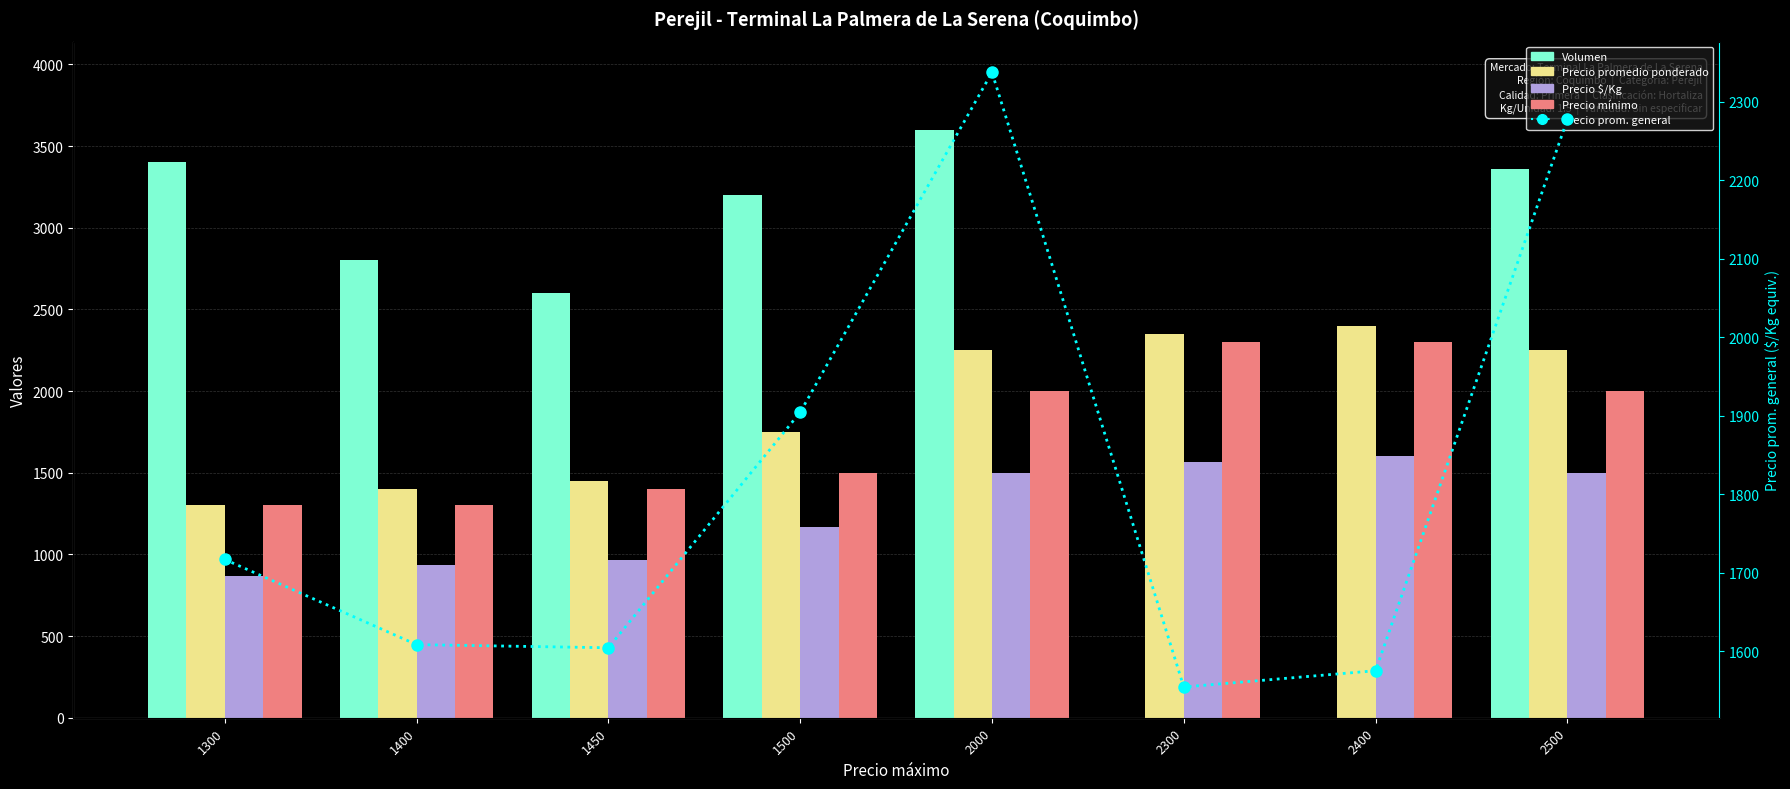

At how many categories does at least one series exceed 1714?

8